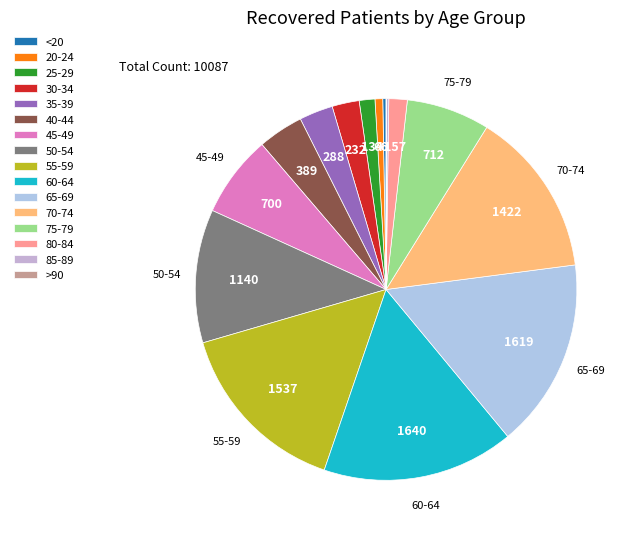

What is the smallest slice in the pie chart?

>90